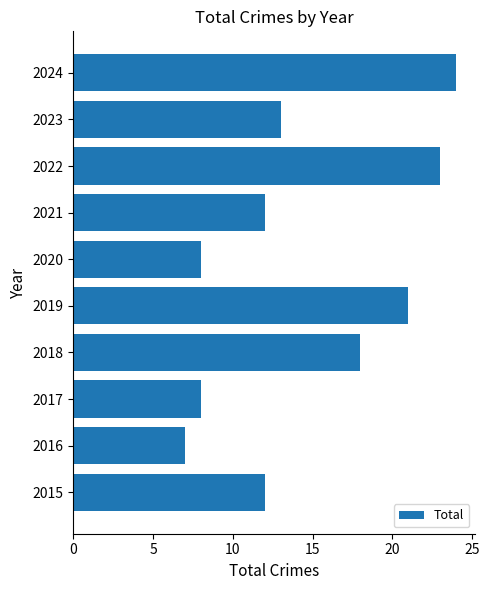

Which has a higher value, 2017 or 2016?

2017